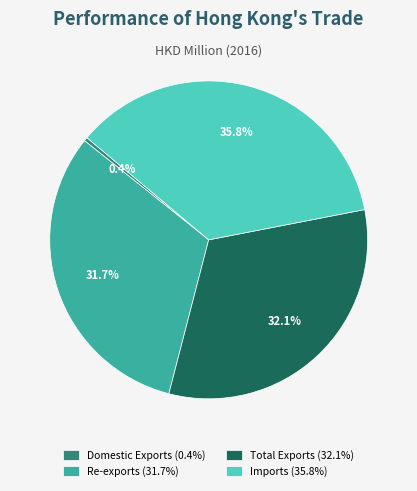

Does any single category account for the majority?

No